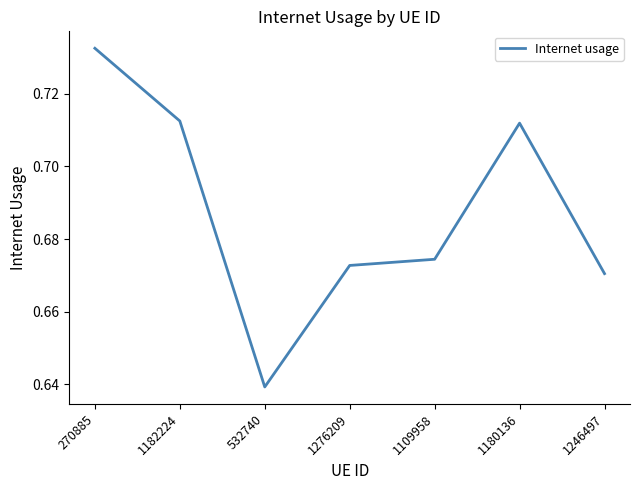

Which category has the lowest value across all series?

532740